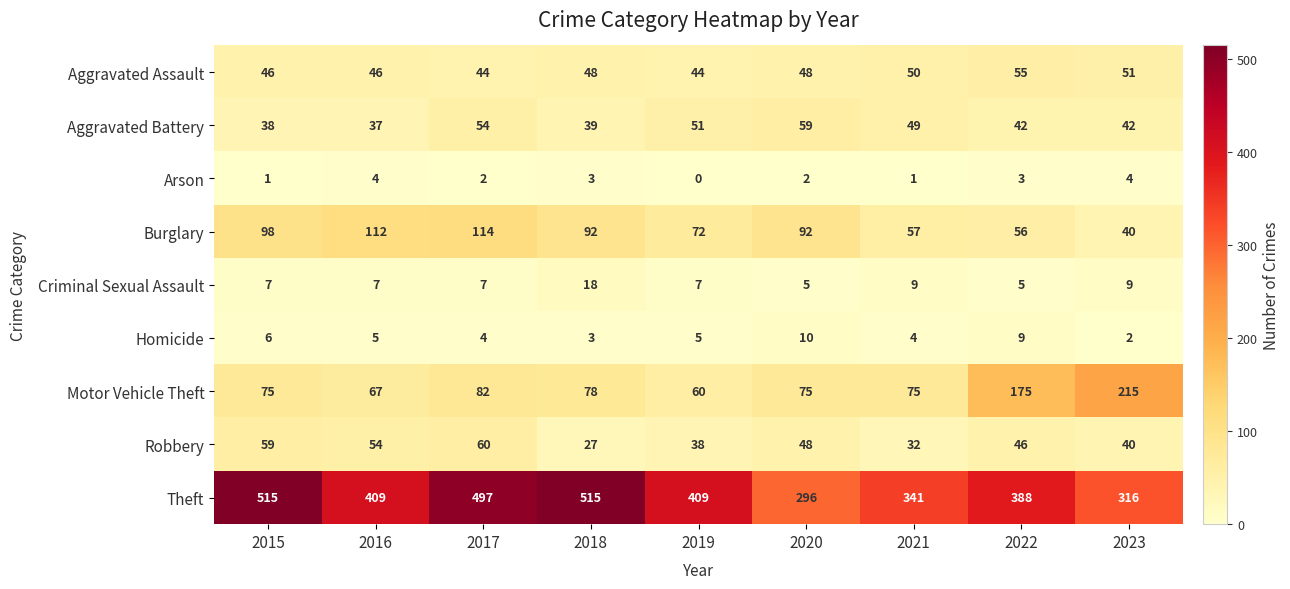

What is the difference between the maximum and minimum values in the Theft series?

219